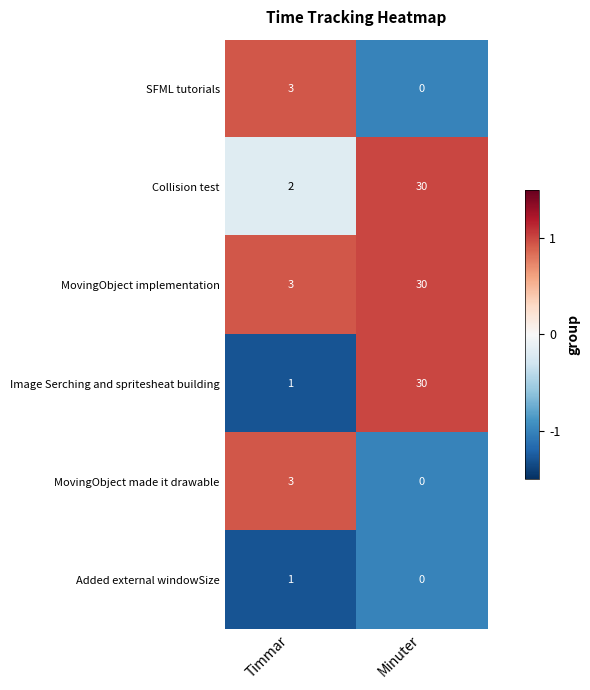

What is the maximum value shown in the chart?

30